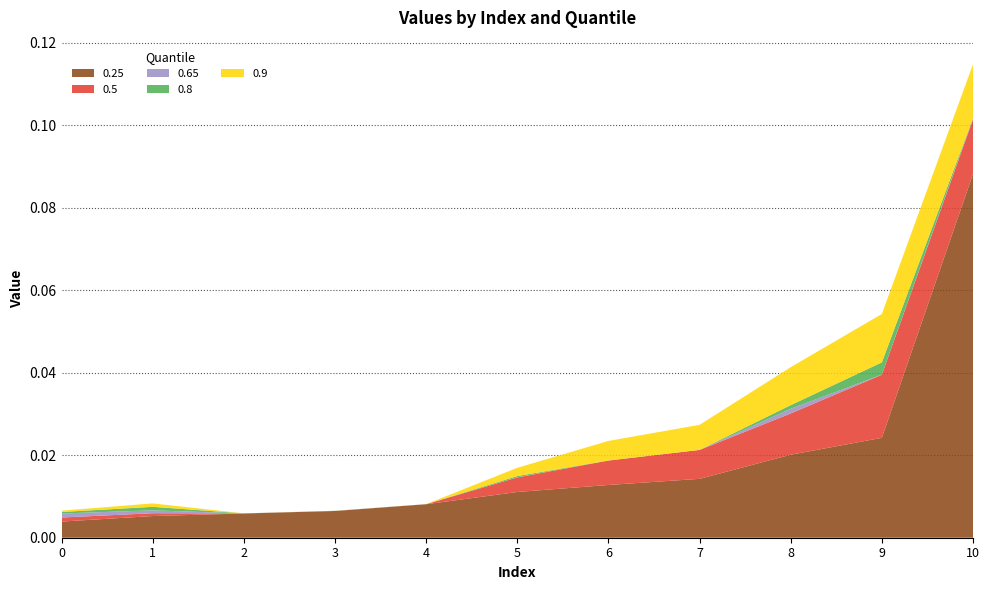

Reading left to right, list all the values displayed in this chart.

0.25: 0.0	0.0	0.0	0.0	0.0	0.0	0.0	0.0	0.0	0.0	0.1
0.5: 0.0	0.0	0.0	0.0	0.0	0.0	0.0	0.0	0.0	0.0	0.0
0.65: 0.0	0.0	0.0	0.0	0.0	0.0	0.0	0.0	0.0	0.0	0.0
0.8: 0.0	0.0	0.0	0.0	0.0	0.0	0.0	0.0	0.0	0.0	0.0
0.9: 0.0	0.0	0.0	0.0	0.0	0.0	0.0	0.0	0.0	0.0	0.0